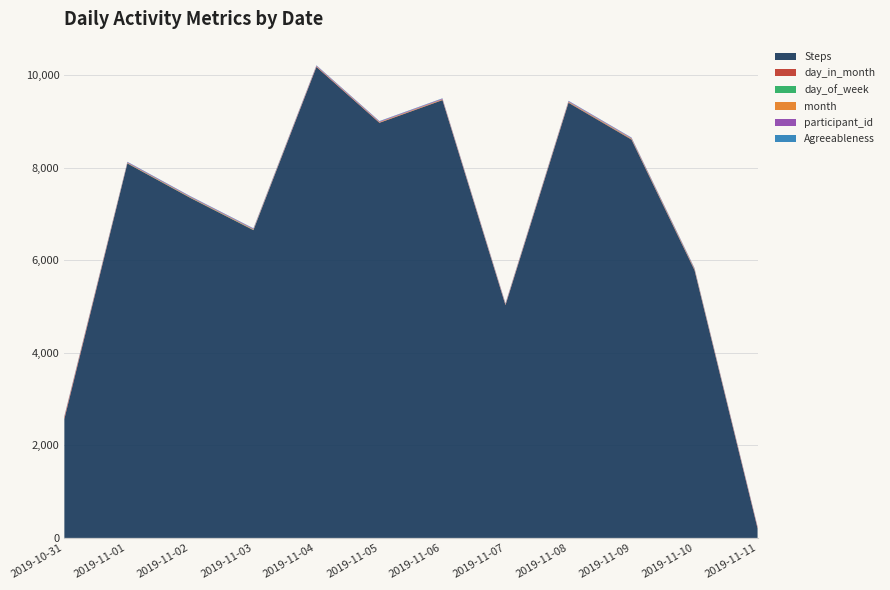

Reading left to right, what are all the values shown in this chart?

Steps: 2019-10-31=2569	2019-11-01=8089	2019-11-02=7344	2019-11-03=6648	2019-11-04=10174	2019-11-05=8967	2019-11-06=9457	2019-11-07=5028	2019-11-08=9400	2019-11-09=8603	2019-11-10=5782	2019-11-11=206
day_in_month: 2019-10-31=31	2019-11-01=1	2019-11-02=2	2019-11-03=3	2019-11-04=4	2019-11-05=5	2019-11-06=6	2019-11-07=7	2019-11-08=8	2019-11-09=9	2019-11-10=10	2019-11-11=11
day_of_week: 2019-10-31=3	2019-11-01=4	2019-11-02=5	2019-11-03=6	2019-11-04=0	2019-11-05=1	2019-11-06=2	2019-11-07=3	2019-11-08=4	2019-11-09=5	2019-11-10=6	2019-11-11=0
month: 2019-10-31=10	2019-11-01=11	2019-11-02=11	2019-11-03=11	2019-11-04=11	2019-11-05=11	2019-11-06=11	2019-11-07=11	2019-11-08=11	2019-11-09=11	2019-11-10=11	2019-11-11=11
participant_id: 2019-10-31=13	2019-11-01=13	2019-11-02=13	2019-11-03=13	2019-11-04=13	2019-11-05=13	2019-11-06=13	2019-11-07=13	2019-11-08=13	2019-11-09=13	2019-11-10=13	2019-11-11=13
Agreeableness: 2019-10-31=7	2019-11-01=7	2019-11-02=7	2019-11-03=7	2019-11-04=7	2019-11-05=7	2019-11-06=7	2019-11-07=7	2019-11-08=7	2019-11-09=7	2019-11-10=7	2019-11-11=7